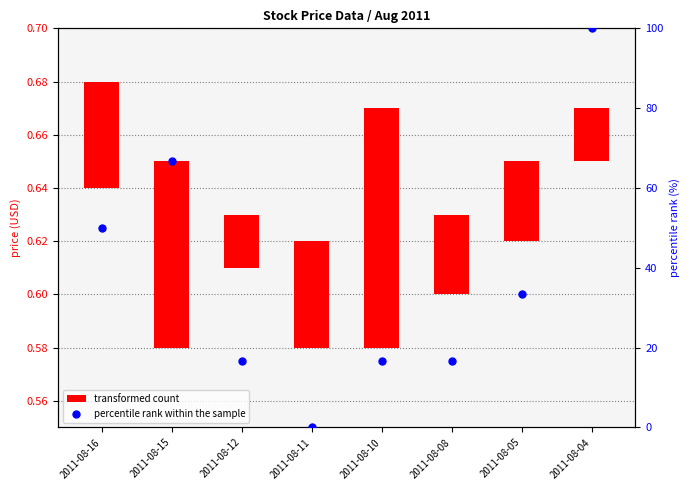

Which series has the widest spread of Y values?

percentile rank within the sample